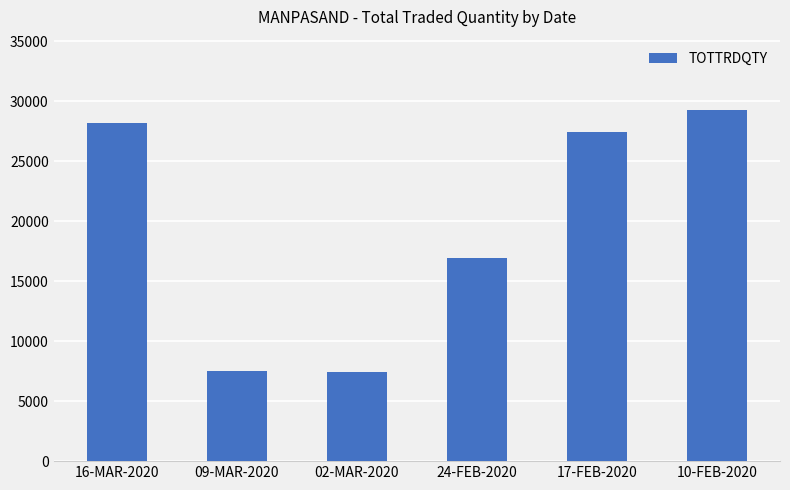

What is the ratio of the value at 17-FEB-2020 to the value at 16-MAR-2020?

1.0